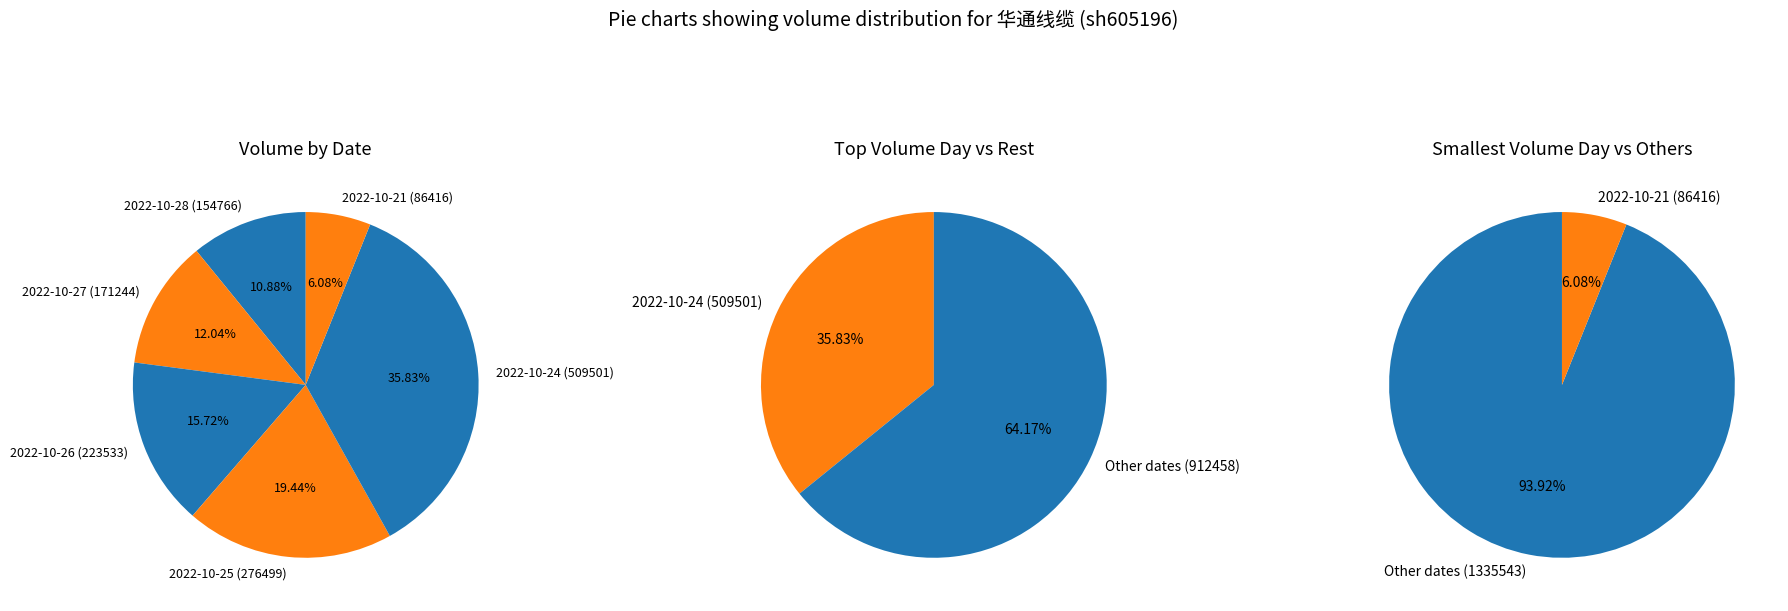

Count the number of slices in the pie.

6